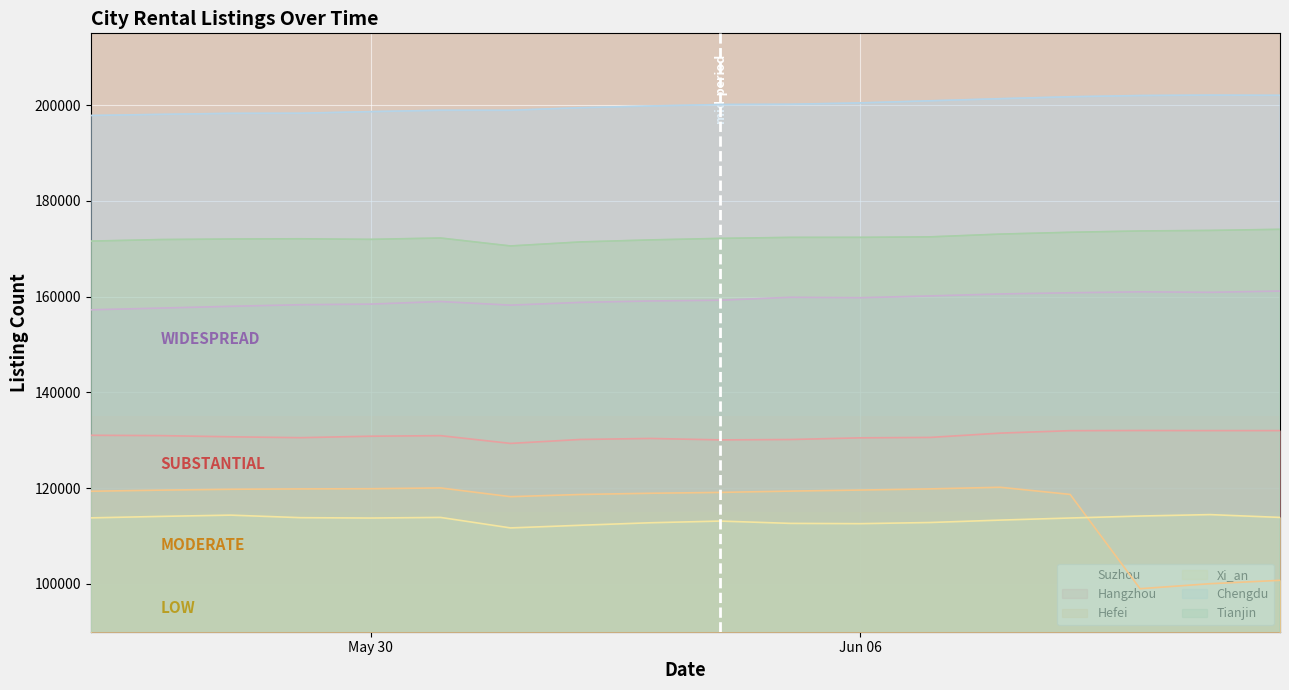

Rank the series at May 30 from highest to lowest value.

Chengdu, Tianjin, Suzhou, Hangzhou, Hefei, Xi_an